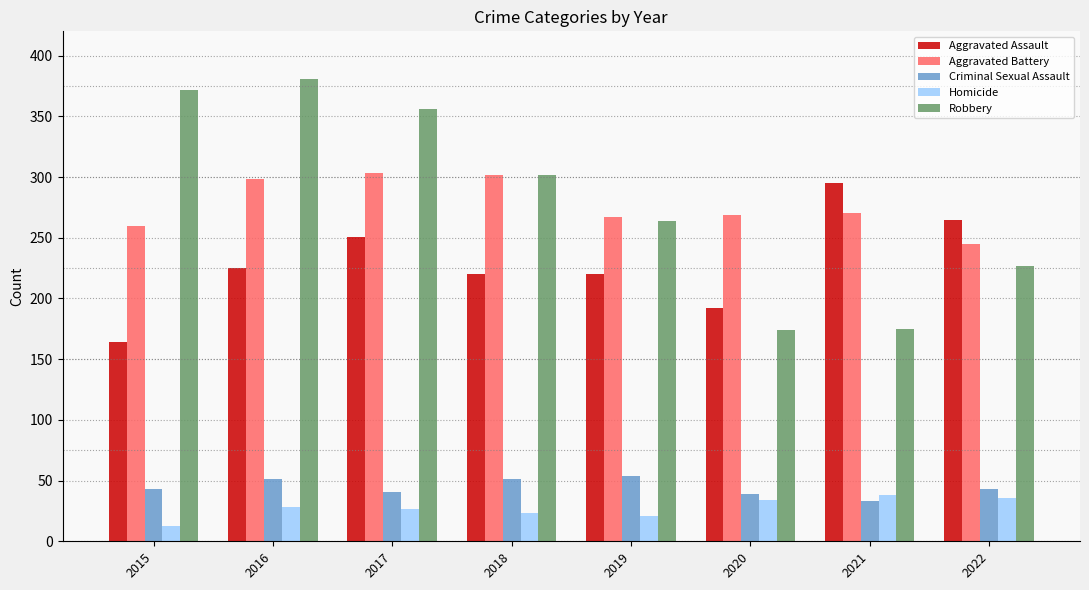

What is the smallest value displayed?

13